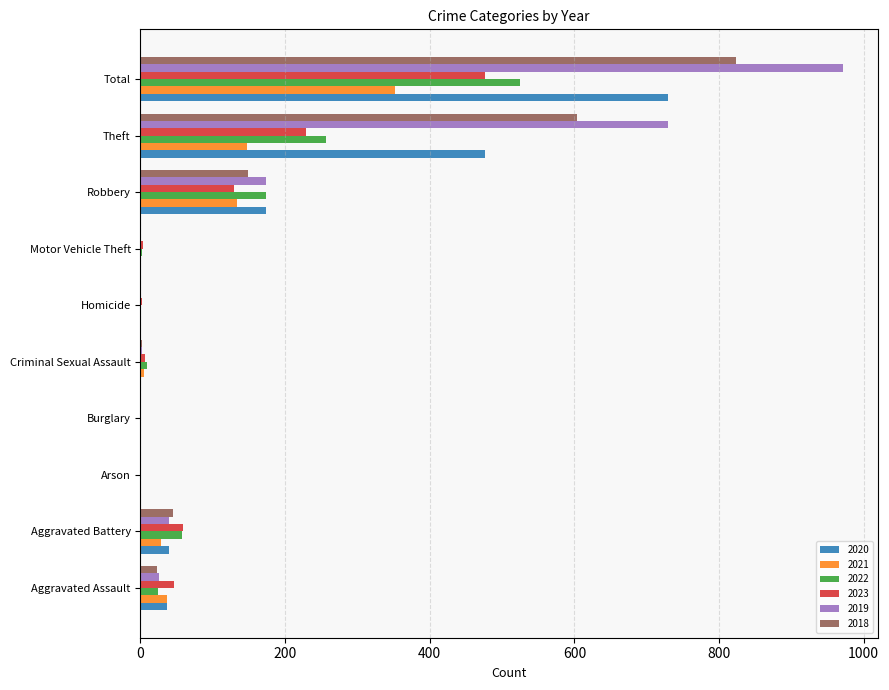

At which category is the sum across all series the highest?

Total